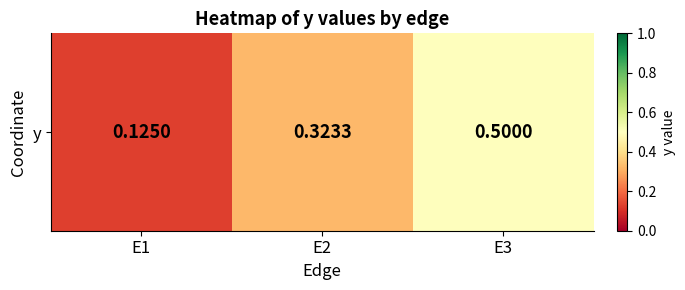

Which label corresponds to the smallest value in the chart?

E1